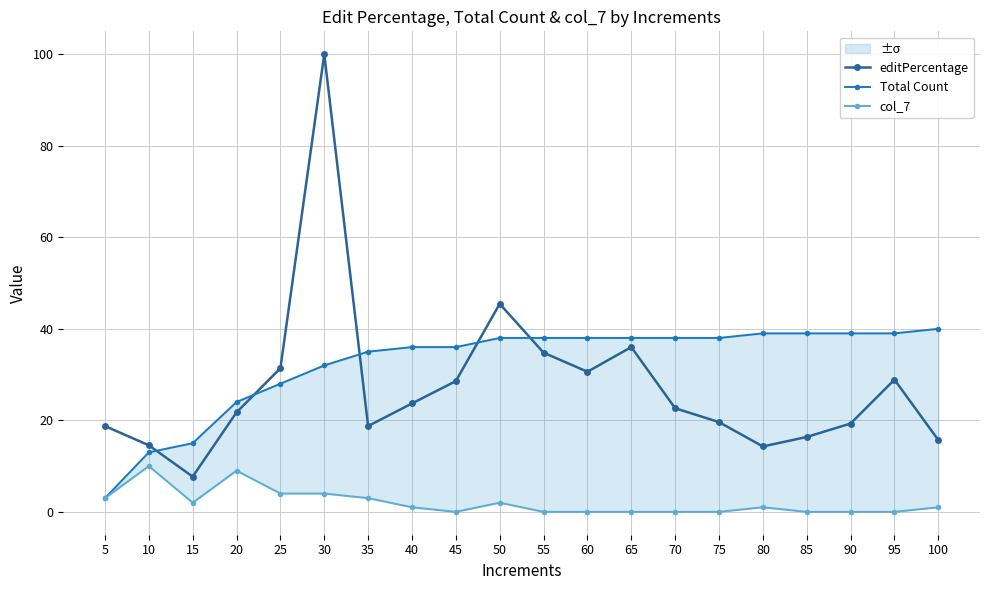

What is the average value of the editPercentage series?

27.4